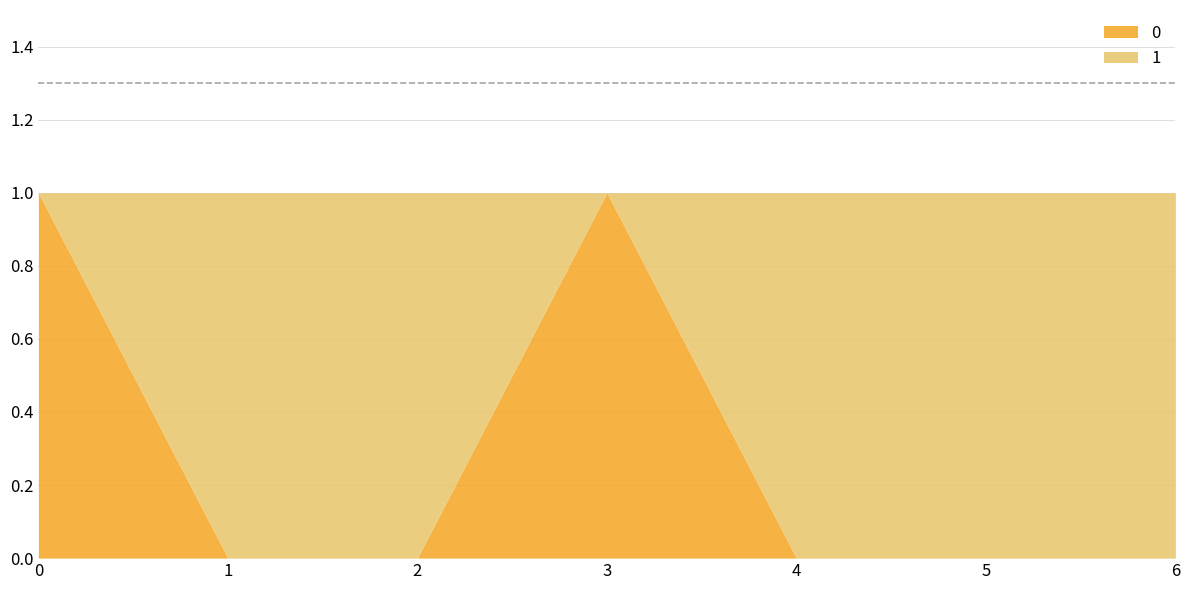

What are all the series names shown in the legend?

0, 1